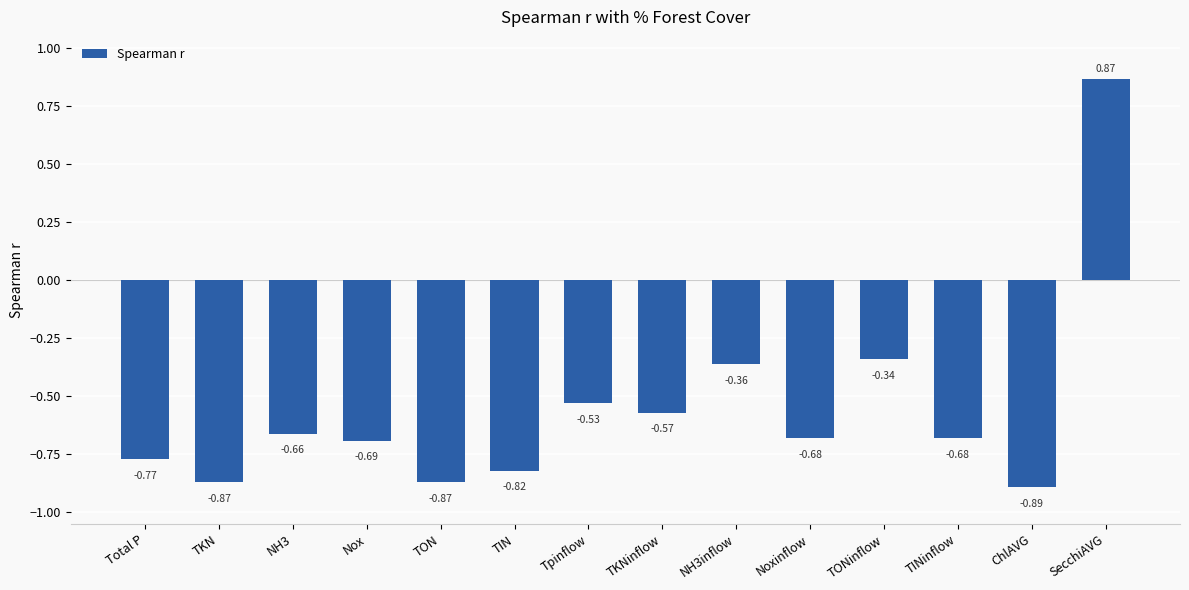

Does the chart contain stacked bars?

No